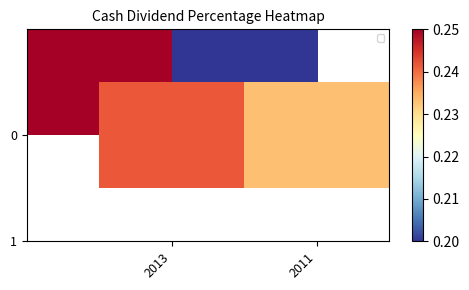

Count the number of categories in the chart.

2